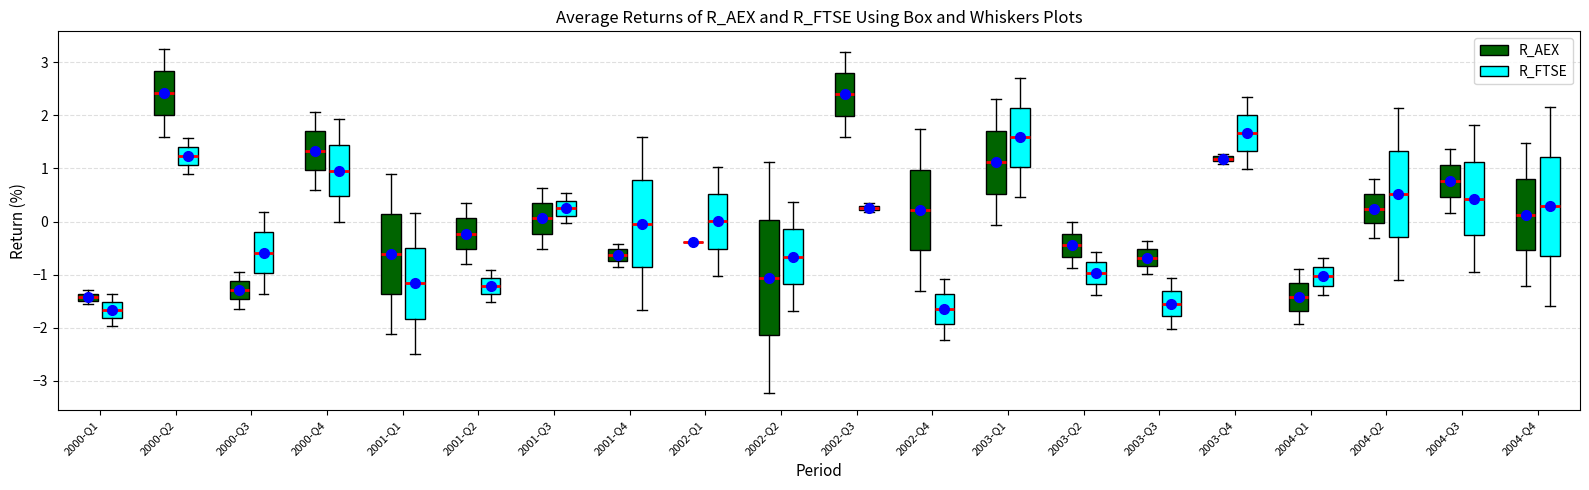

Where is the upper edge of the box for 2003-Q4 (R_FTSE) on the y-axis? The values are not printed on the chart, so give them approximately, as read against the axis.

2.0